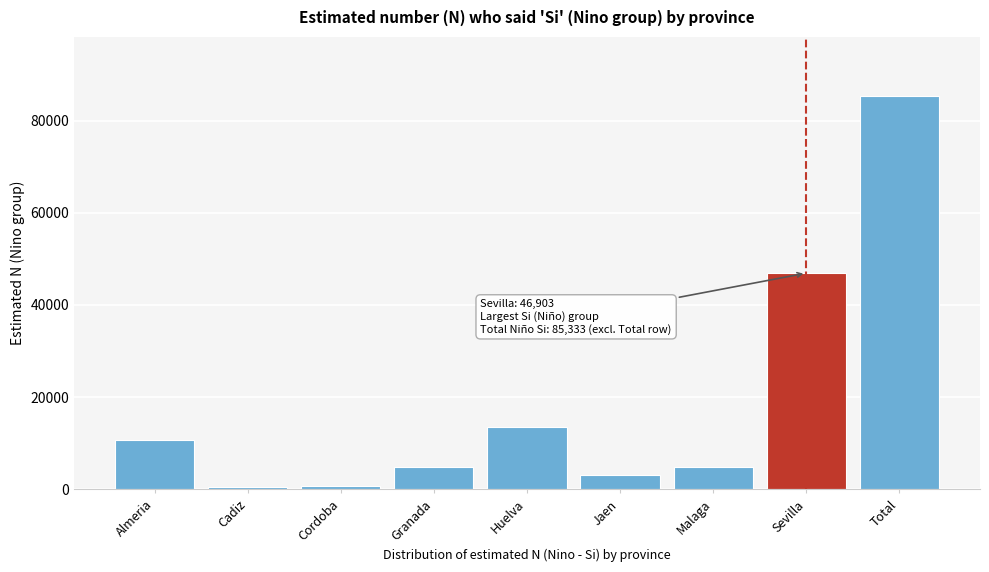

What is the change in value from Malaga to Total?

+80561